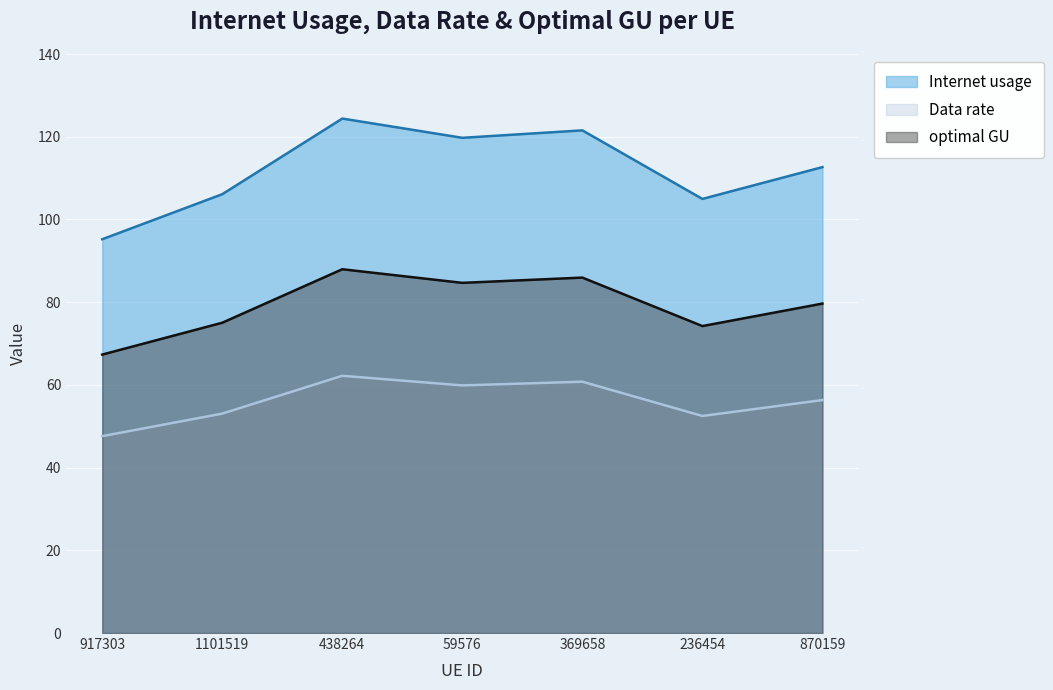

True or false: optimal GU and Internet usage cross at least once.

False